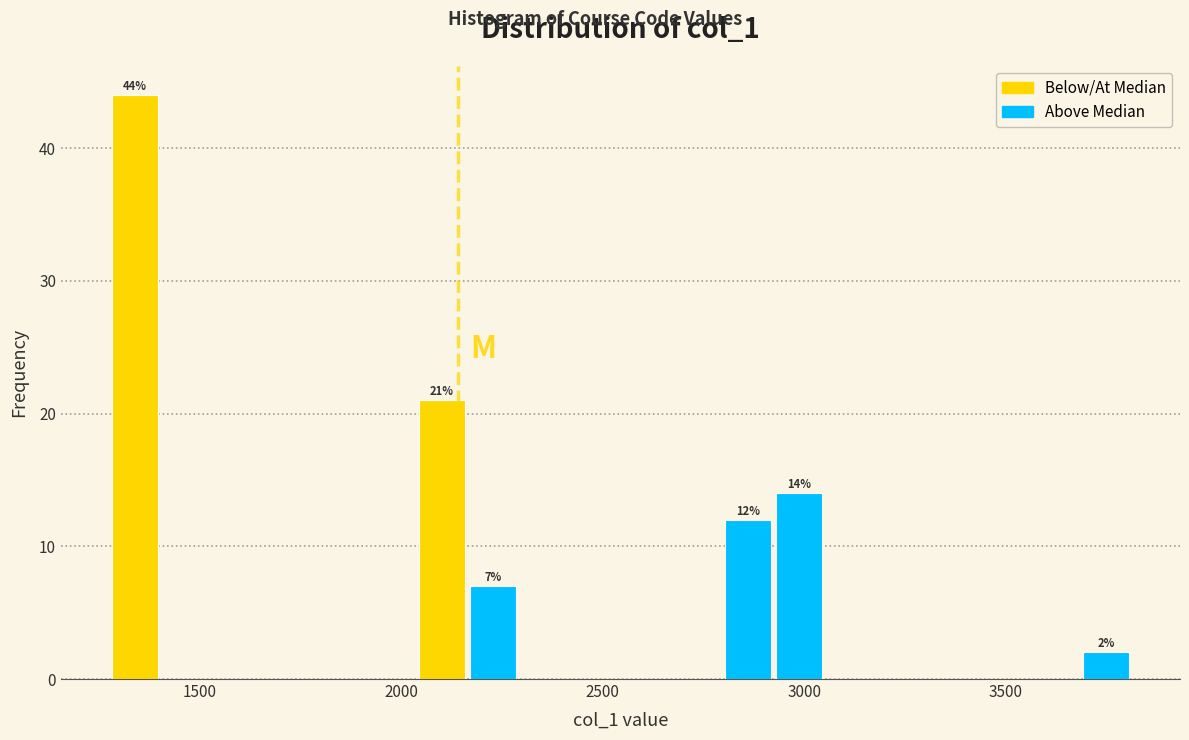

Around what value on the x-axis is the tallest bar? Give the approximate position of its centre, as read against the axis.

1350